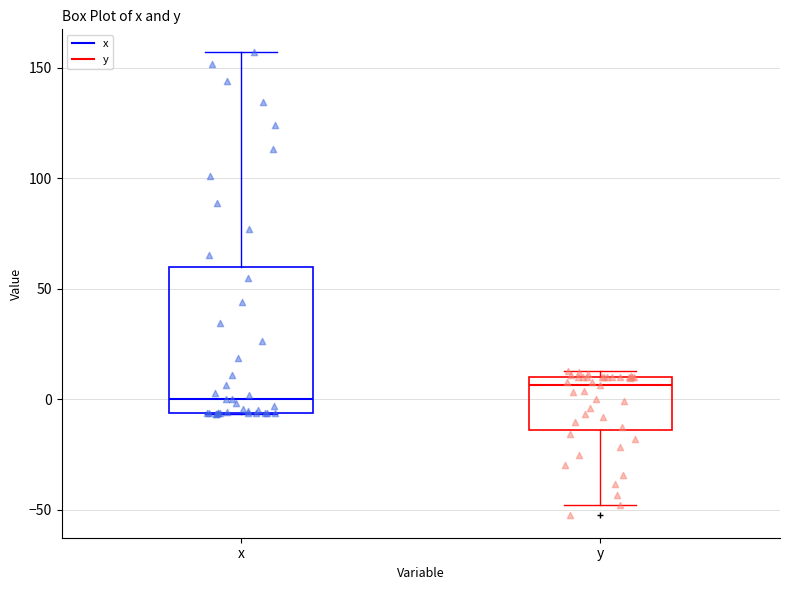

Reading left to right, transcribe this box plot: for each box, give where its median line is, the range the box spans, and where its two whiskers end, as read against the y-axis. The values are not printed on the chart, so give them approximately, as read against the axis.

x: median 0, box -5 to 60, whiskers -5 to 155
y: median 5, box -15 to 10, whiskers -50 to 15